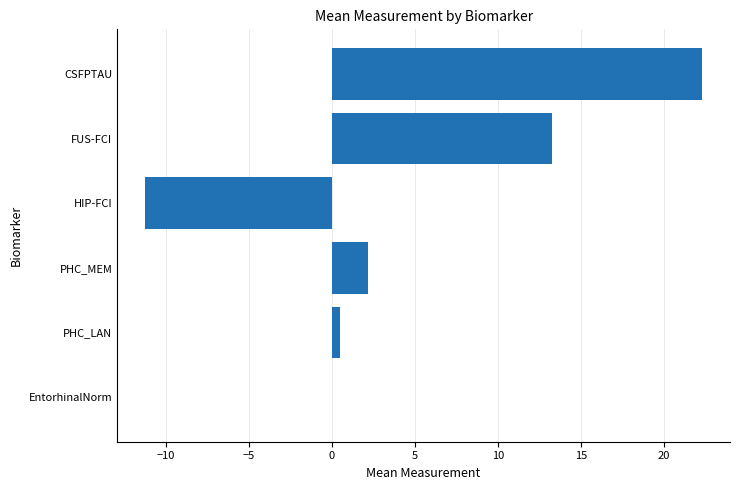

Which has a higher value, CSFPTAU or EntorhinalNorm?

CSFPTAU